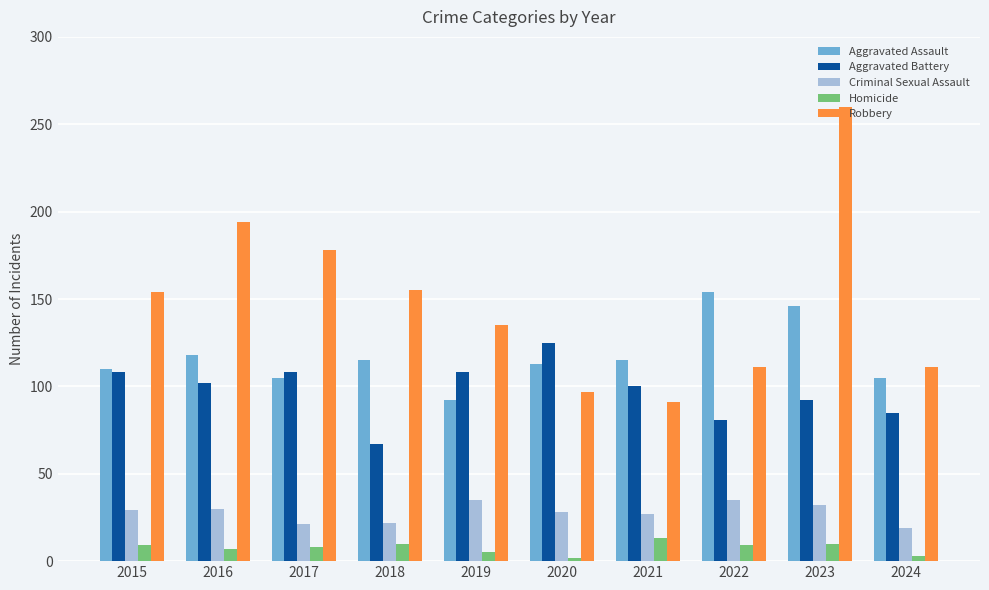

What is the value of the Robbery bar at the 6th from the left?

97